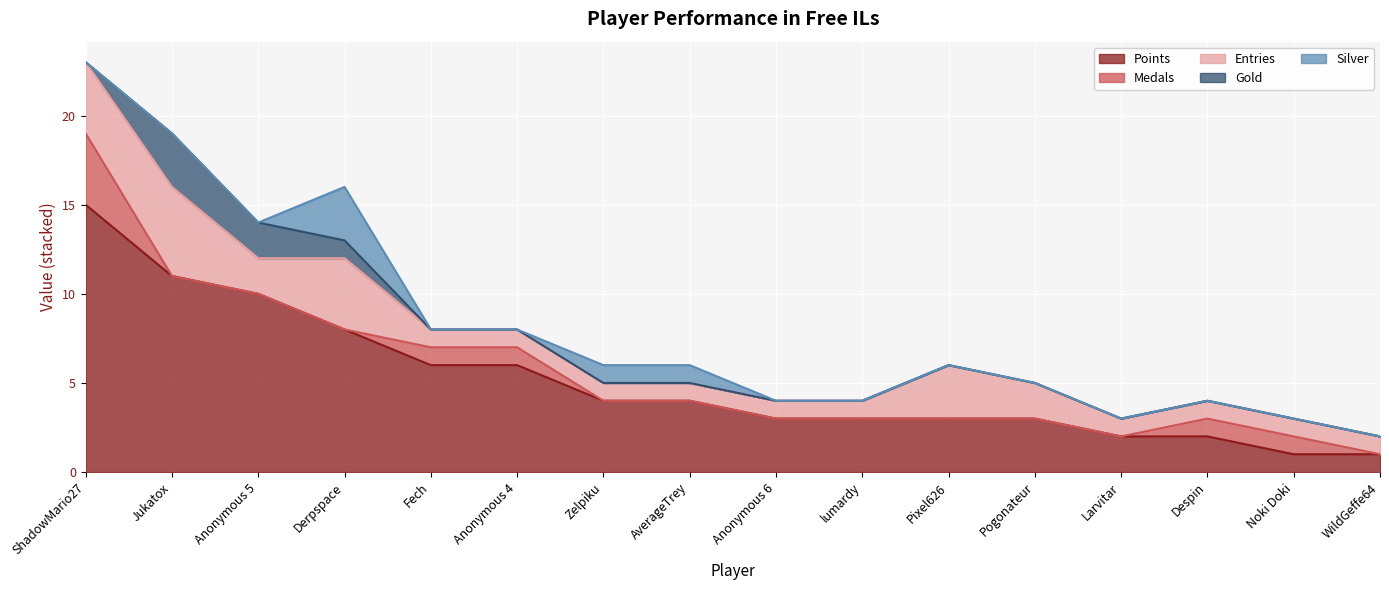

What is the label of the 7th point from the left?

Zelpiku